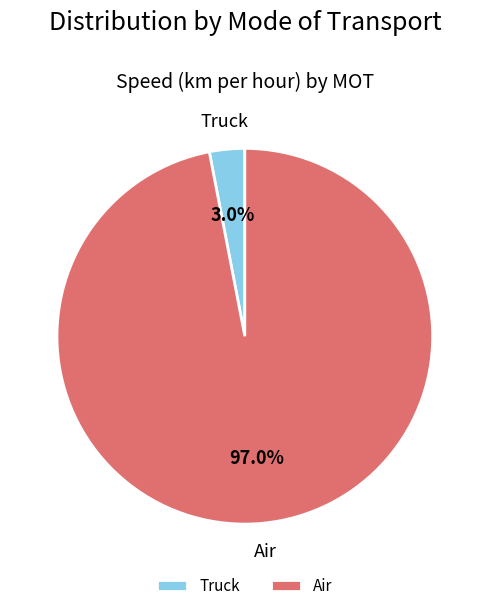

Which slice is the largest?

Air